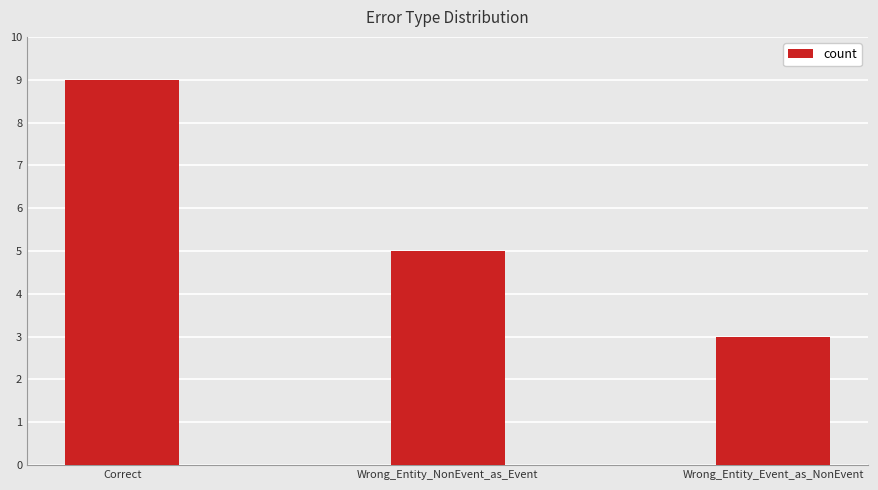

What is the change in value from Wrong_Entity_NonEvent_as_Event to Wrong_Entity_Event_as_NonEvent?

-2